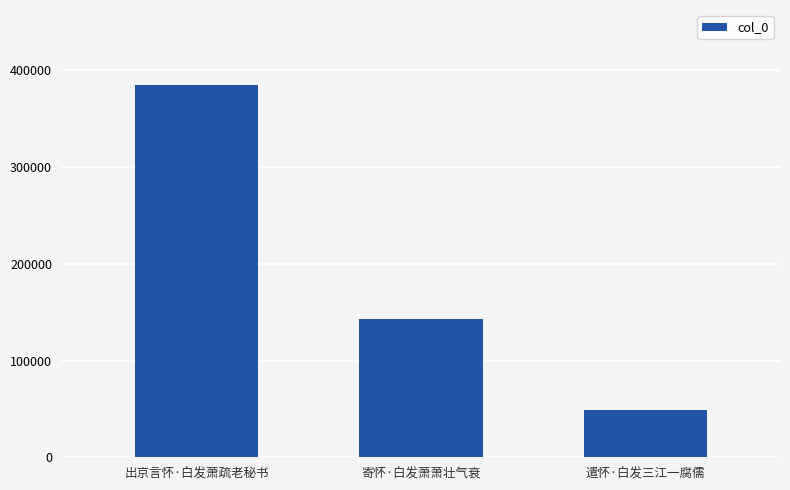

What is the difference between the second highest and minimum values?

94131